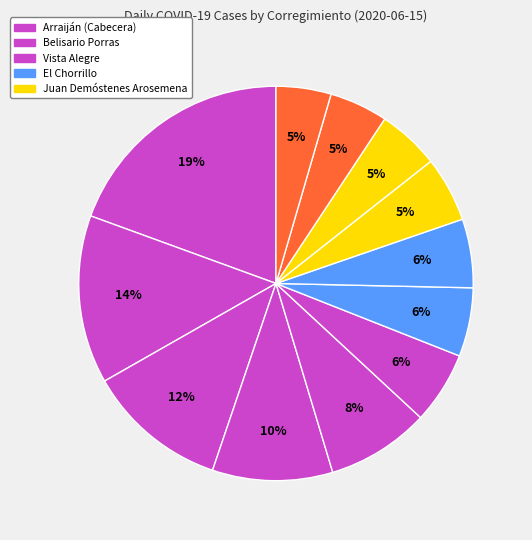

To the nearest percent, what is the difference between the largest and smallest slice percentages?

15%